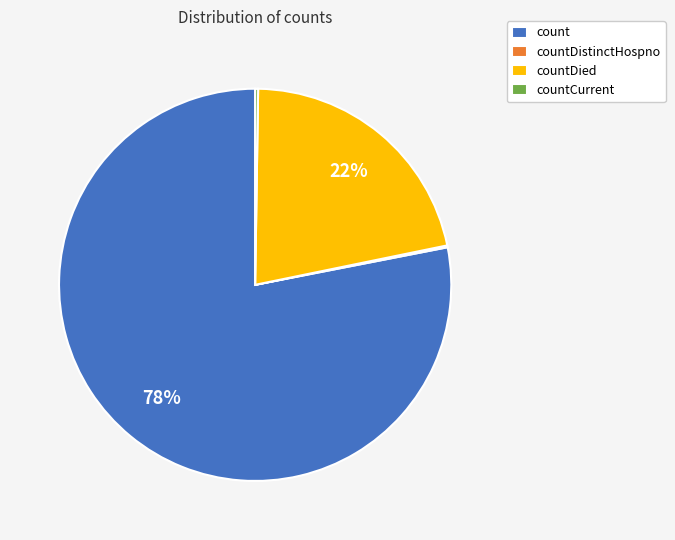

What is the ratio of the value at countDied to the value at count?

0.3